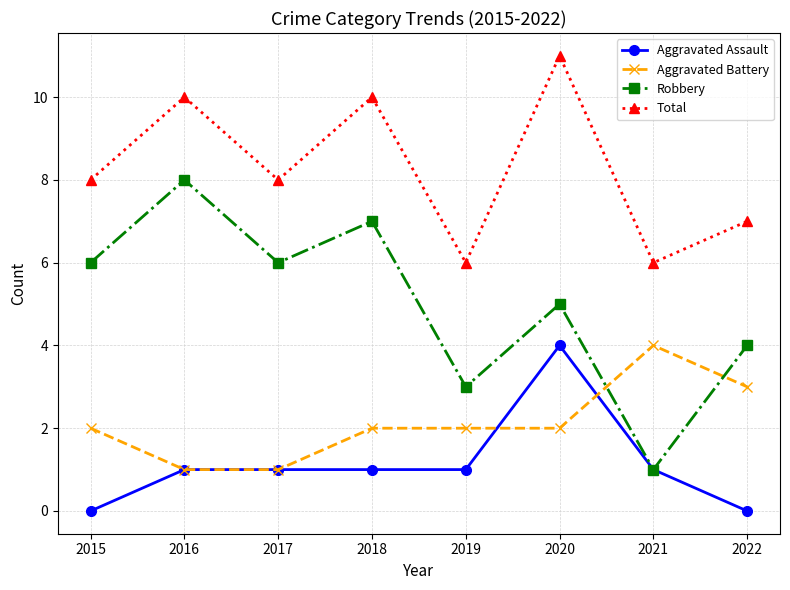

Which category has the highest value in the Total series?

2020